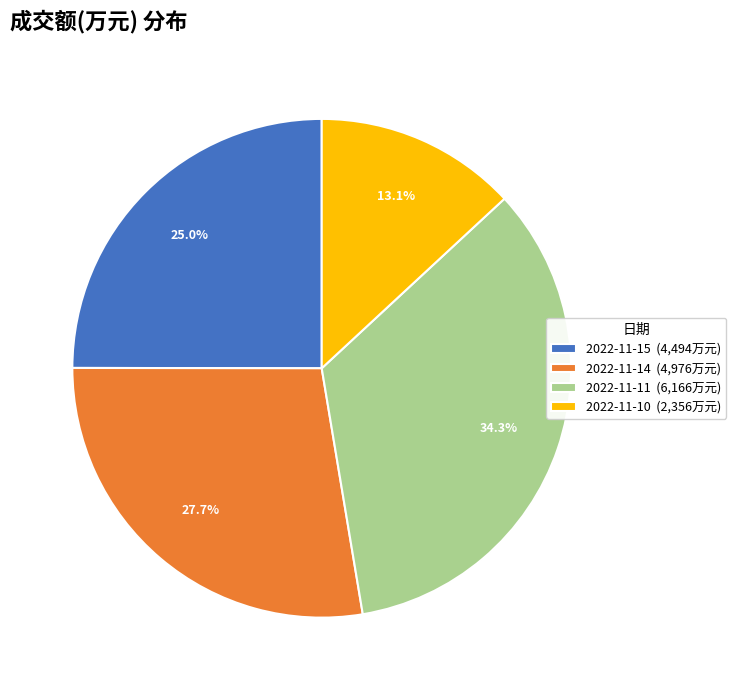

How many slices are in this pie chart?

4